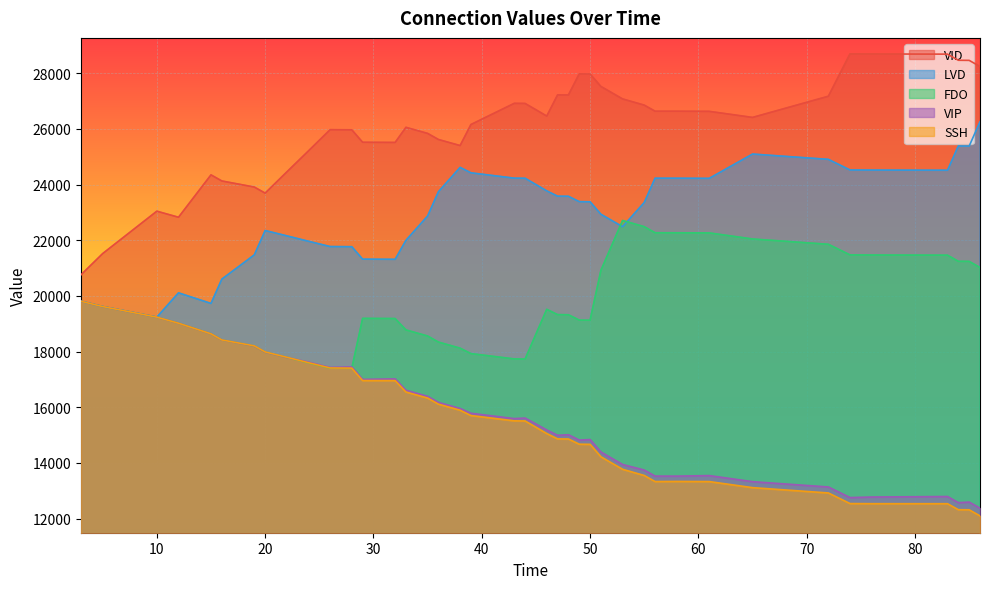

What is the sum of the VID values at 12 and 83?

51517